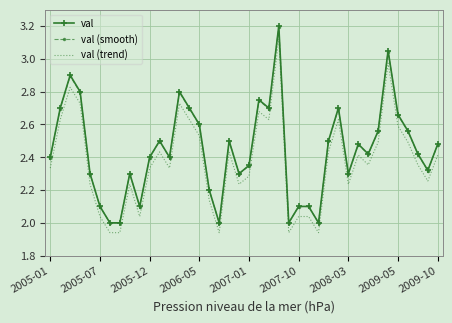

Which series has the widest spread of values?

val